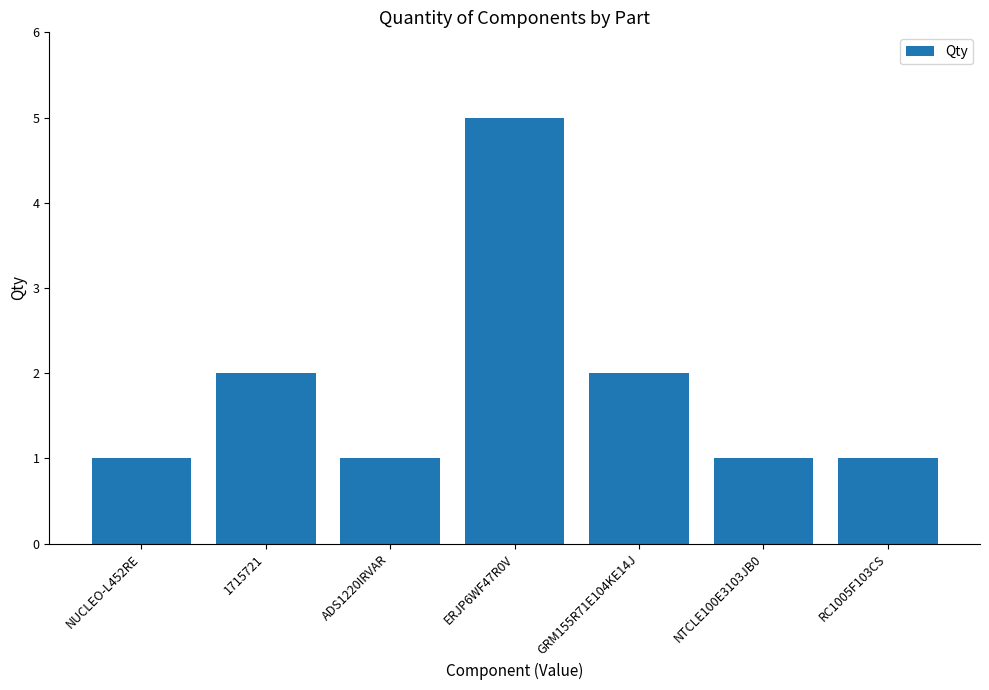

What is the greatest value displayed?

5